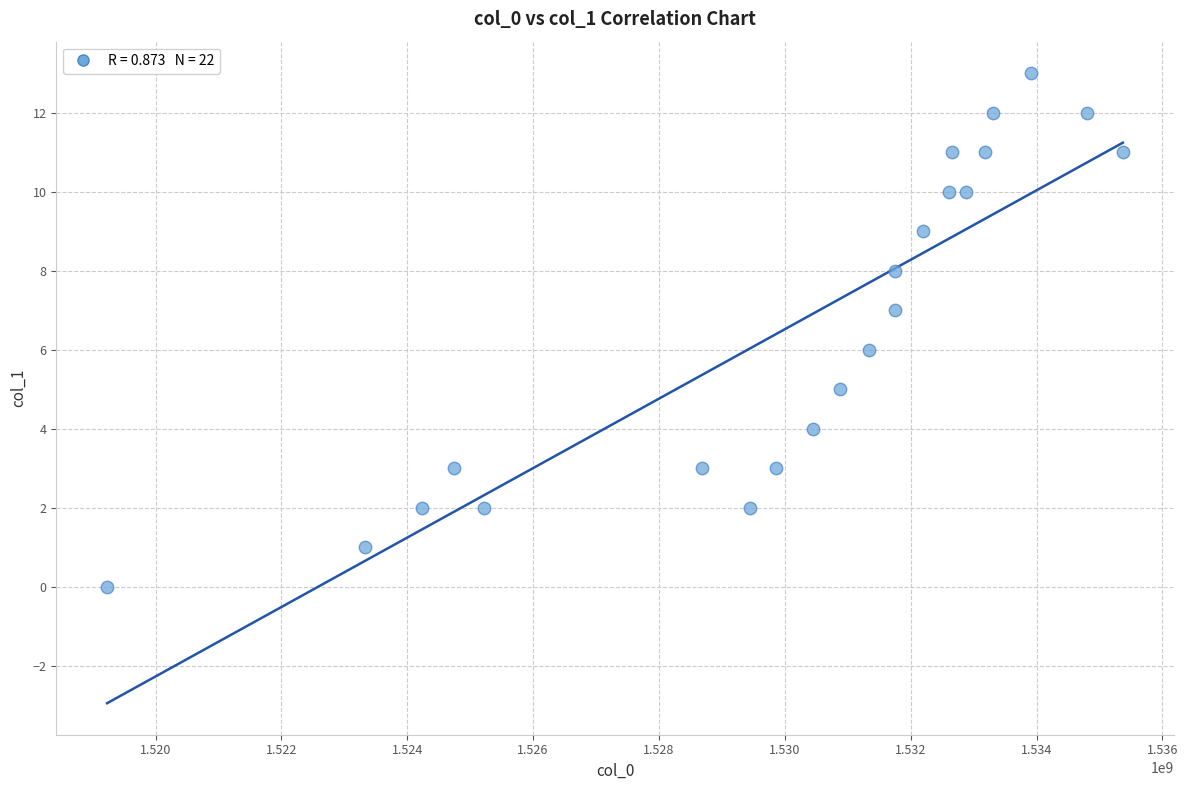

What is the range of X values (max minus min)?

16141299